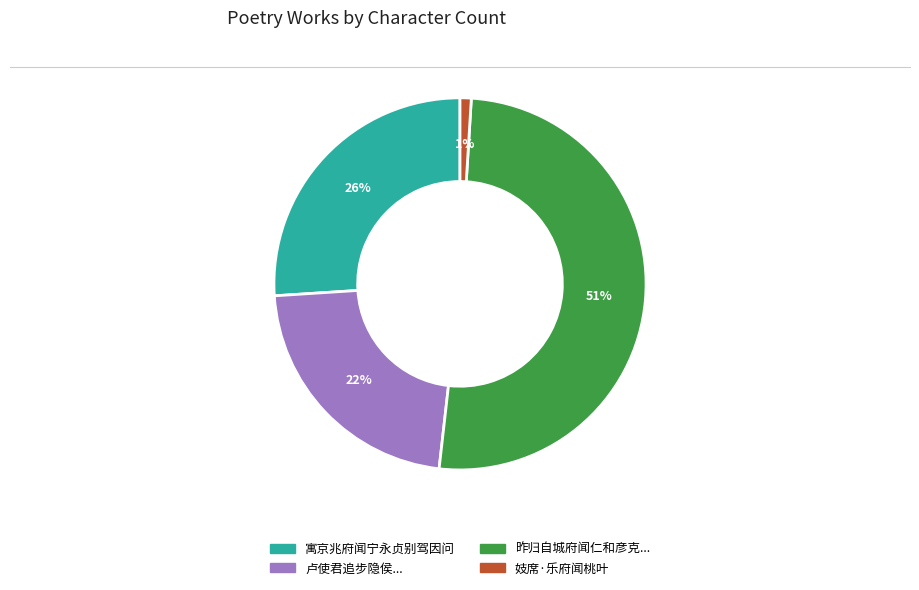

Is the sum of 昨归自城府闻仁和彦克... and 妓席·乐府闻桃叶 greater than half?

Yes